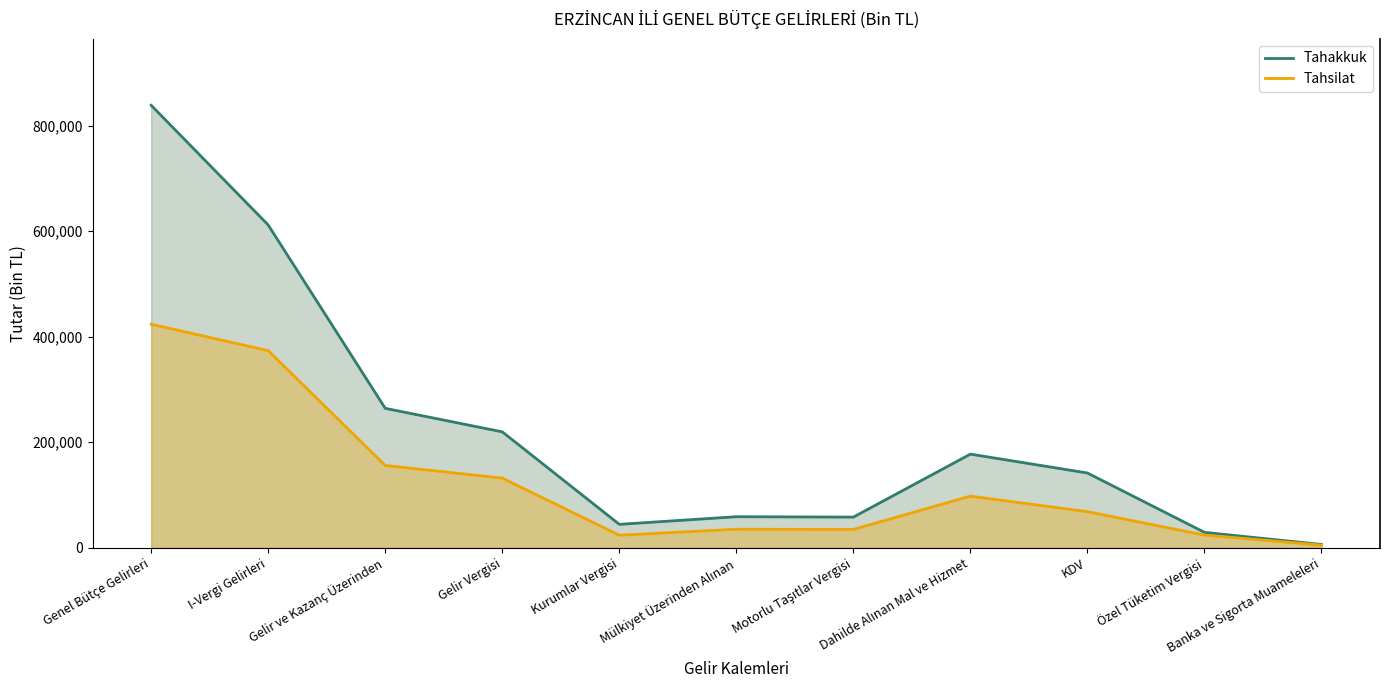

How many lines are shown in the chart?

2